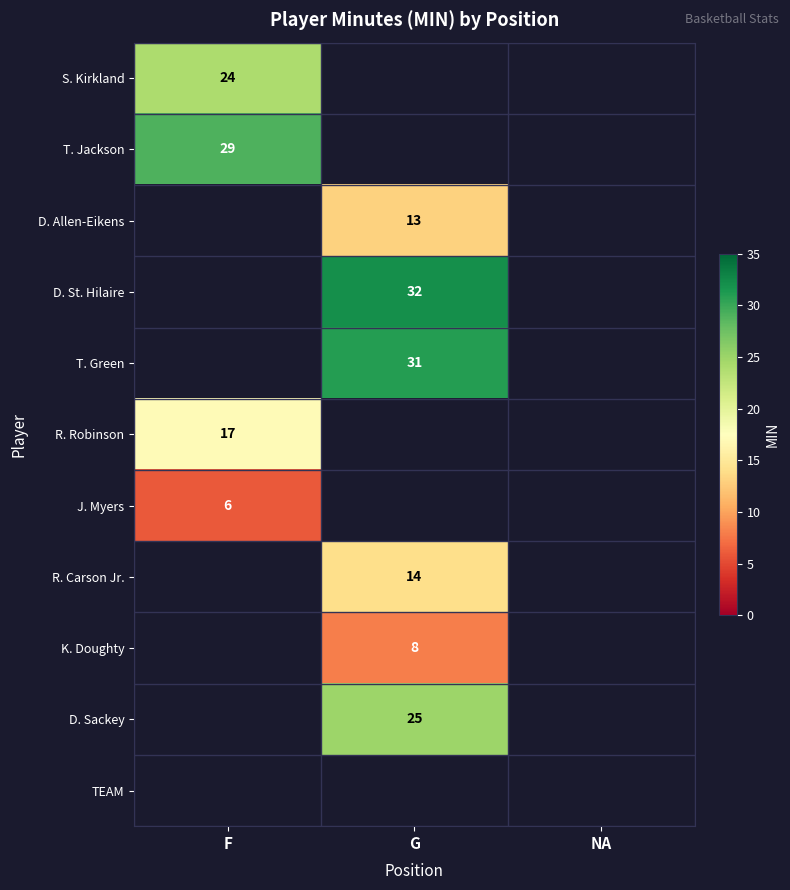

At how many categories does at least one series exceed 20?

2